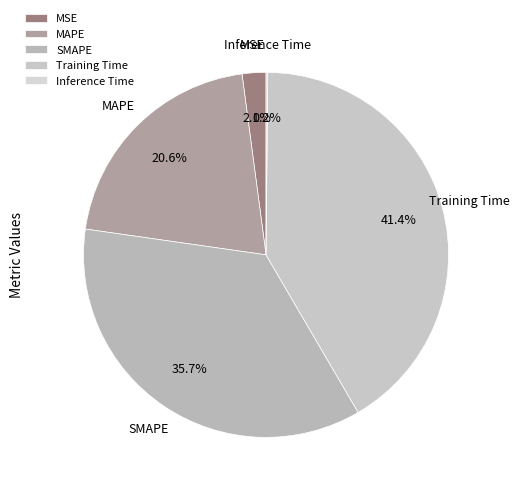

What is the total percentage of SMAPE and Training Time?

77.1%